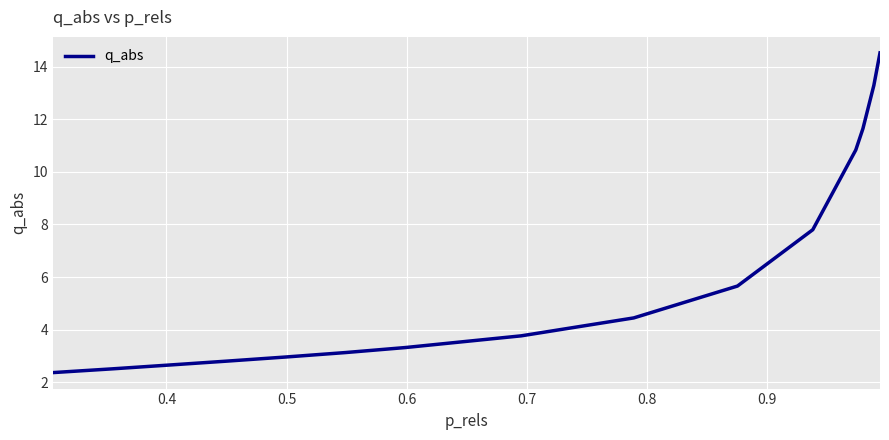

What is the difference between the maximum and minimum values?

12.1